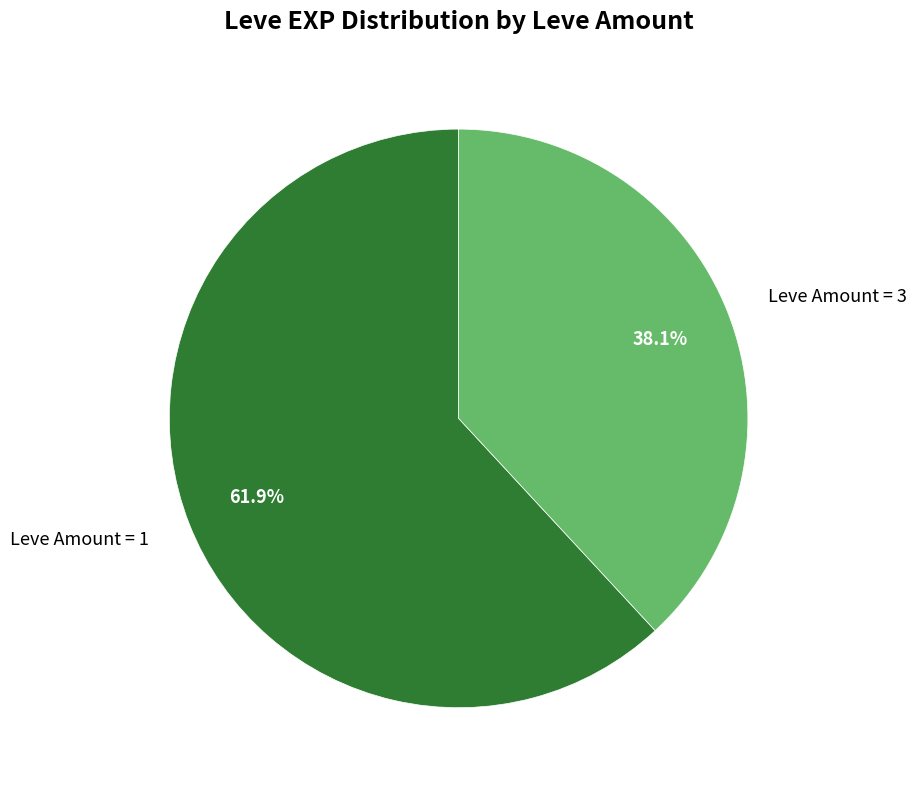

Rank the categories by value from lowest to highest.

Leve Amount = 3, Leve Amount = 1